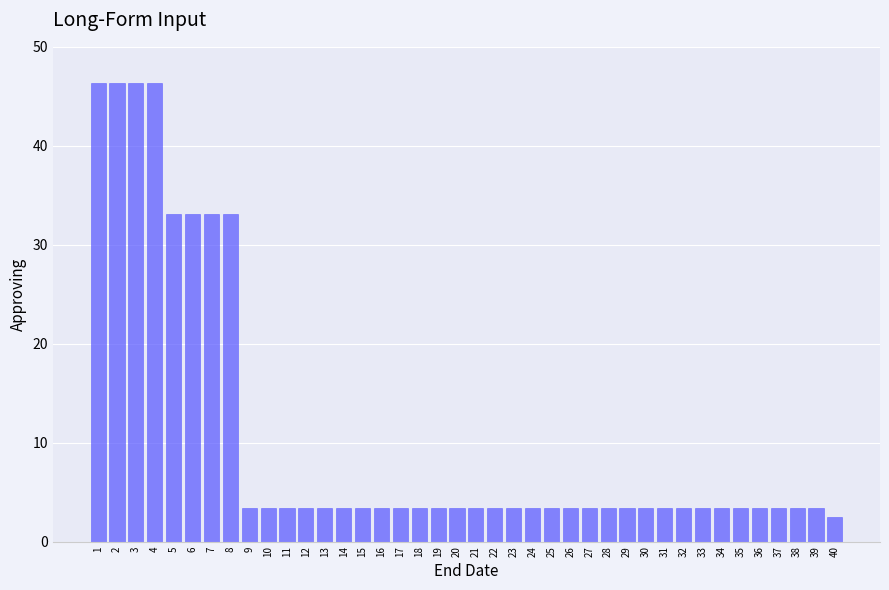

What is the sum of the values at 19 and 4?

49.8